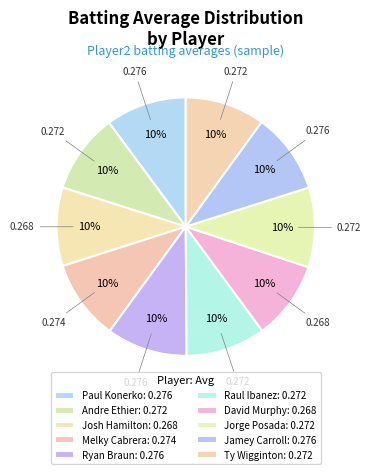

How many slices are in this pie chart?

10